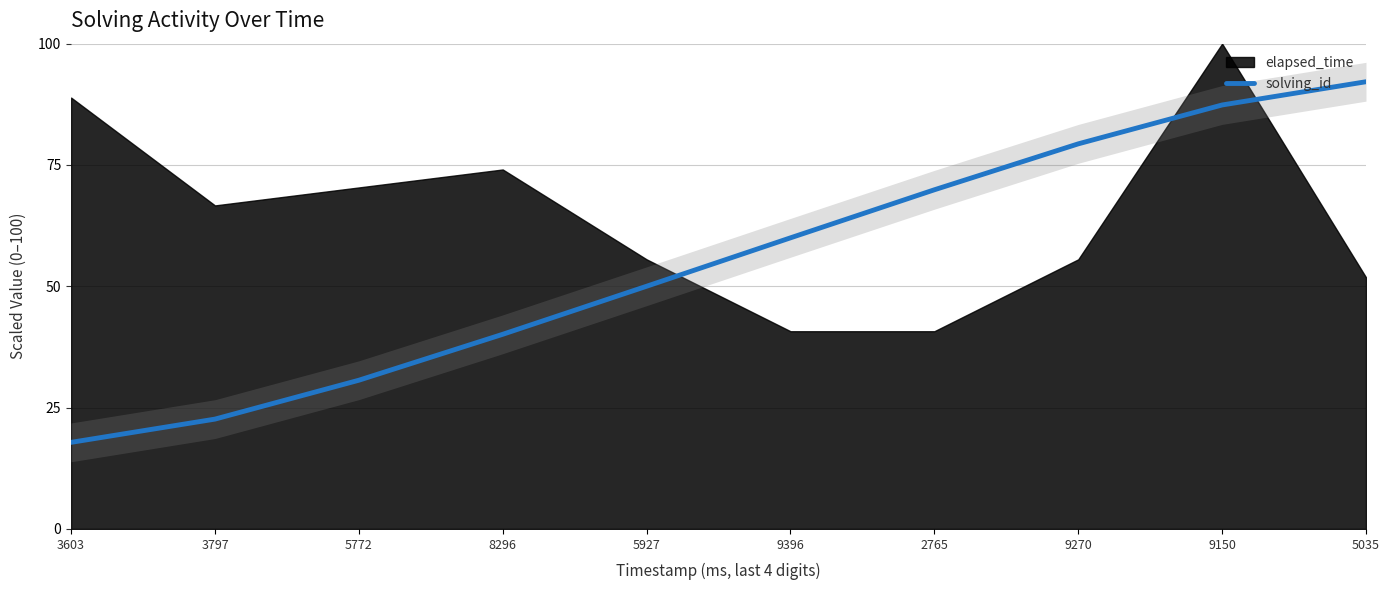

Which has a higher value, 3603 or 3797?

3797